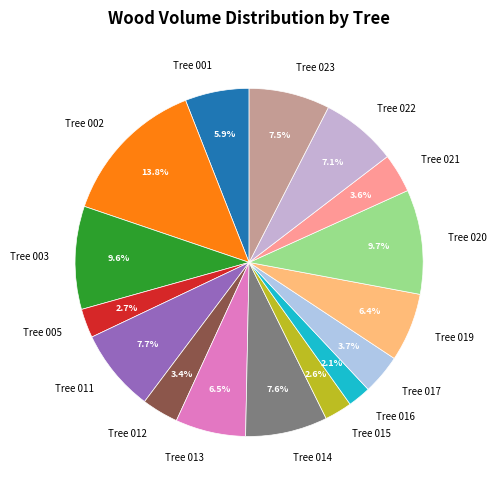

Does Tree 005 account for over 50% of the chart?

No